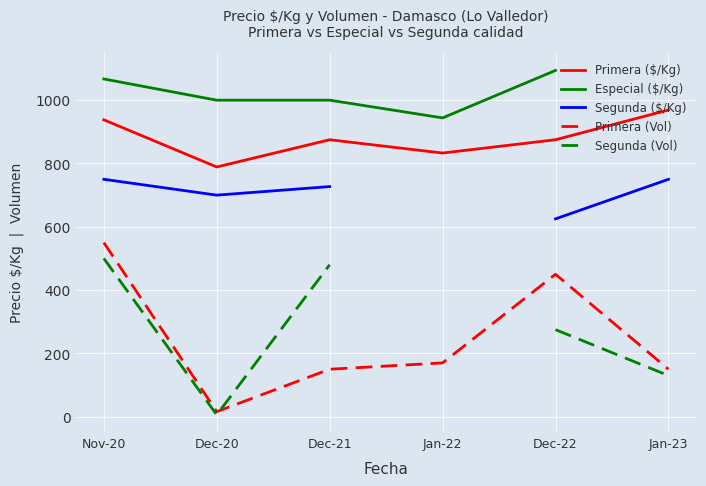

The value of Primera ($/Kg) at Jan-22 is 531. True or false?

False